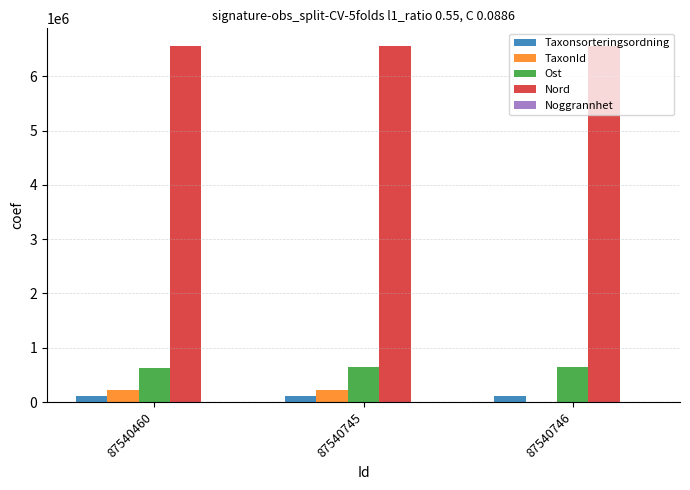

Which series has the largest total across all categories?

Nord